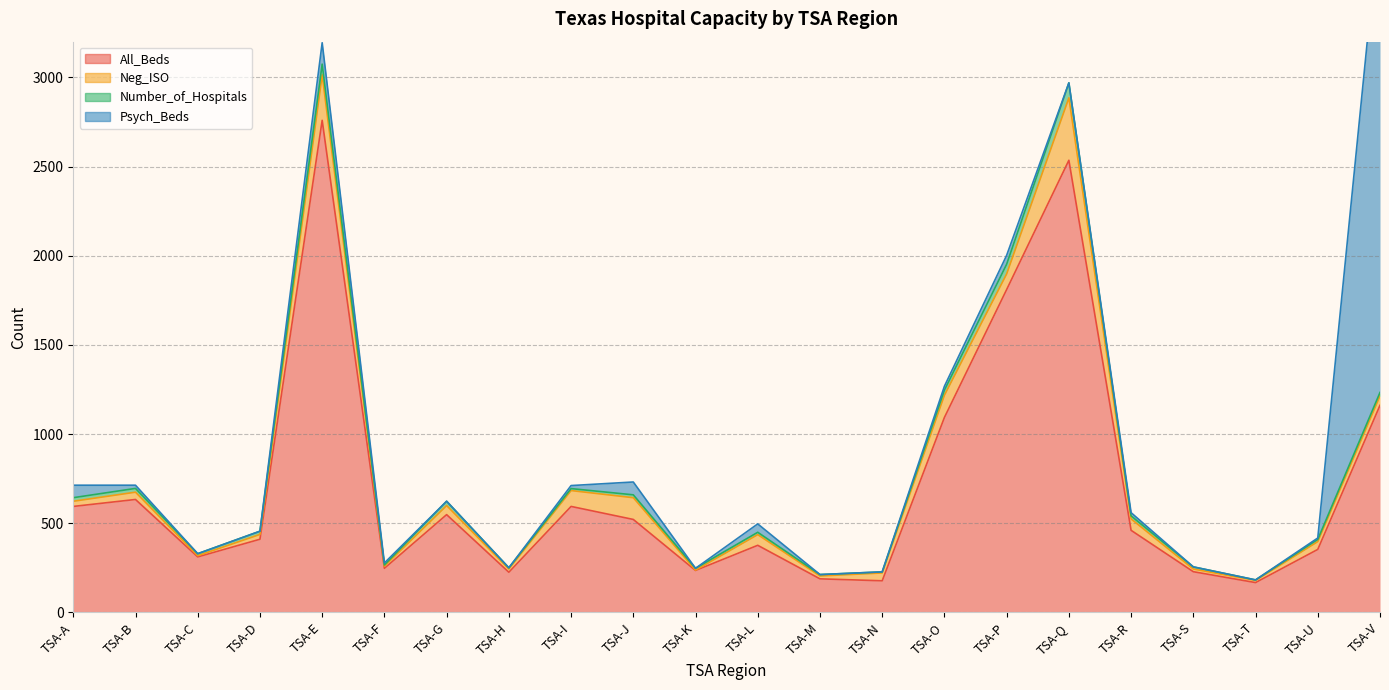

True or false: Neg_ISO and All_Beds cross at least once.

False